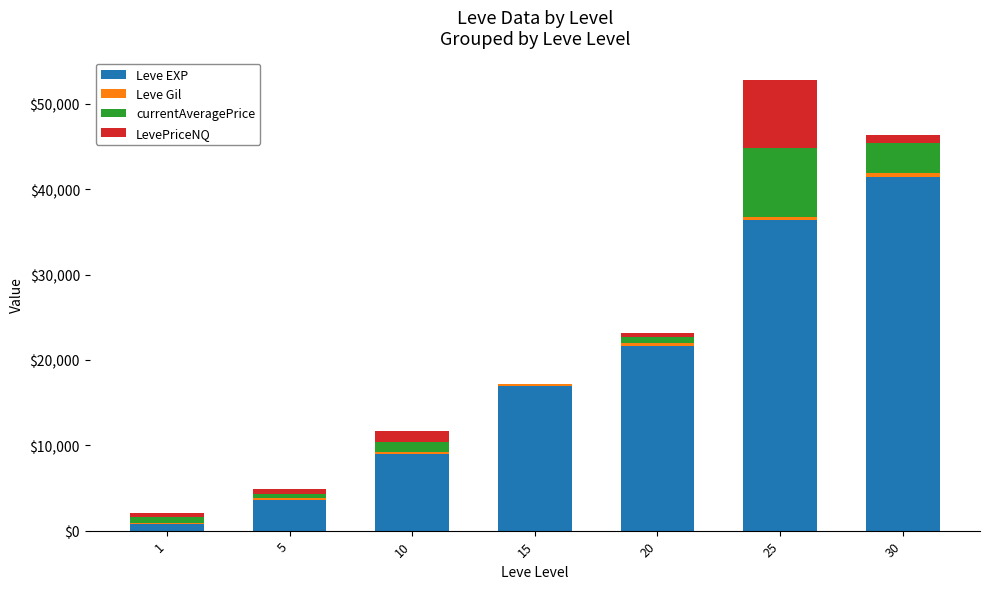

At which category is the sum across all series the highest?

25